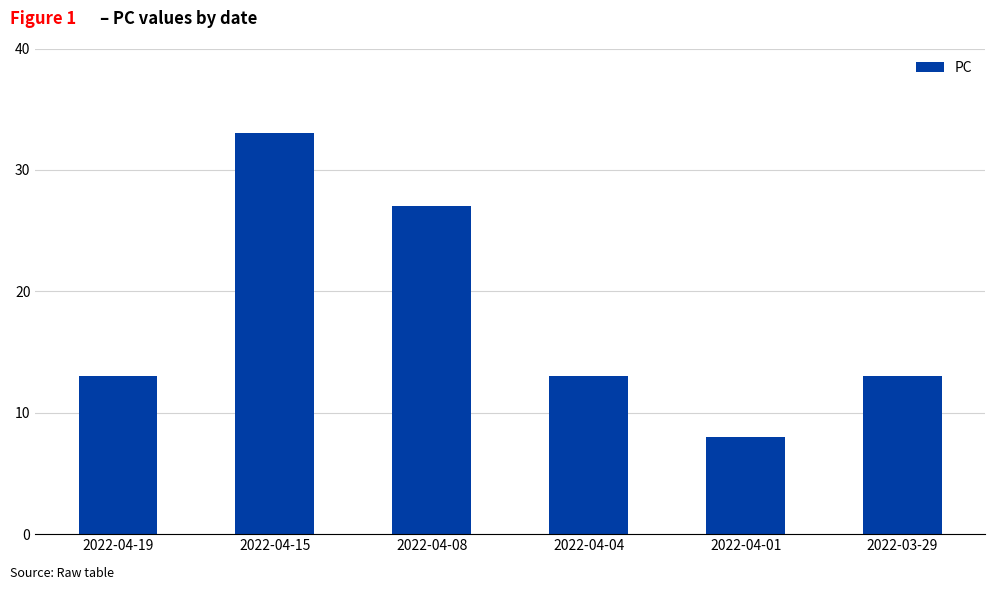

What is the change in value from 2022-04-15 to 2022-04-08?

-6